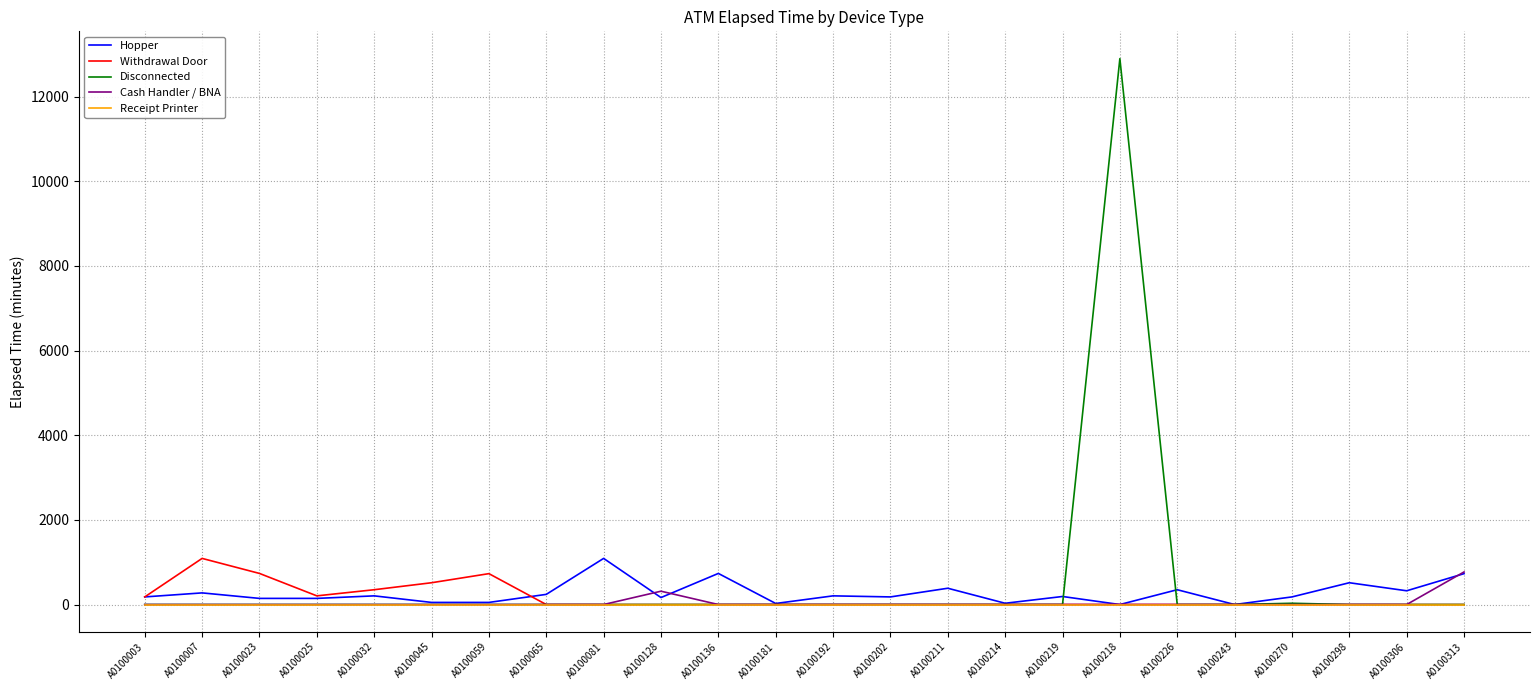

What is the greatest value displayed?

12900